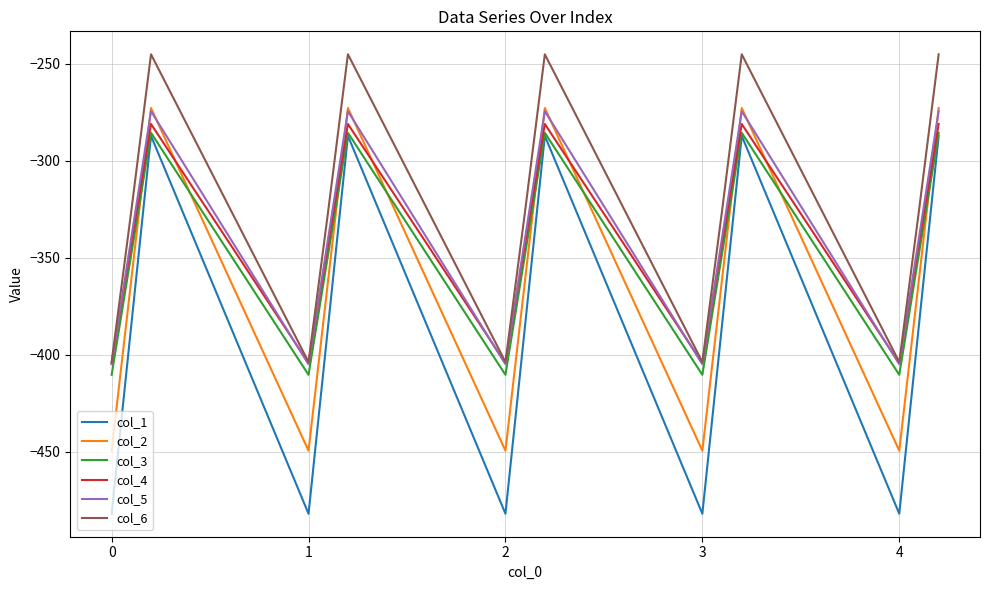

Reading right to left, list all the values displayed in this chart.

col_1: -287.1	-384.6	-482.0	-287.1	-384.6	-482.0	-287.1	-384.6	-482.0	-287.1	-384.6	-482.0	-287.1	-384.6	-482.0
col_2: -272.7	-361.1	-449.5	-272.7	-361.1	-449.5	-272.7	-361.1	-449.5	-272.7	-361.1	-449.5	-272.7	-361.1	-449.5
col_3: -285.5	-347.9	-410.3	-285.5	-347.9	-410.3	-285.5	-347.9	-410.3	-285.5	-347.9	-410.3	-285.5	-347.9	-410.3
col_4: -281.0	-342.7	-404.4	-281.0	-342.7	-404.4	-281.0	-342.7	-404.4	-281.0	-342.7	-404.4	-281.0	-342.7	-404.4
col_5: -274.4	-339.6	-404.9	-274.4	-339.6	-404.9	-274.4	-339.6	-404.9	-274.4	-339.6	-404.9	-274.4	-339.6	-404.9
col_6: -245.0	-325.7	-403.8	-245.0	-325.7	-403.8	-245.0	-325.7	-403.8	-245.0	-325.7	-403.8	-245.0	-325.7	-403.8